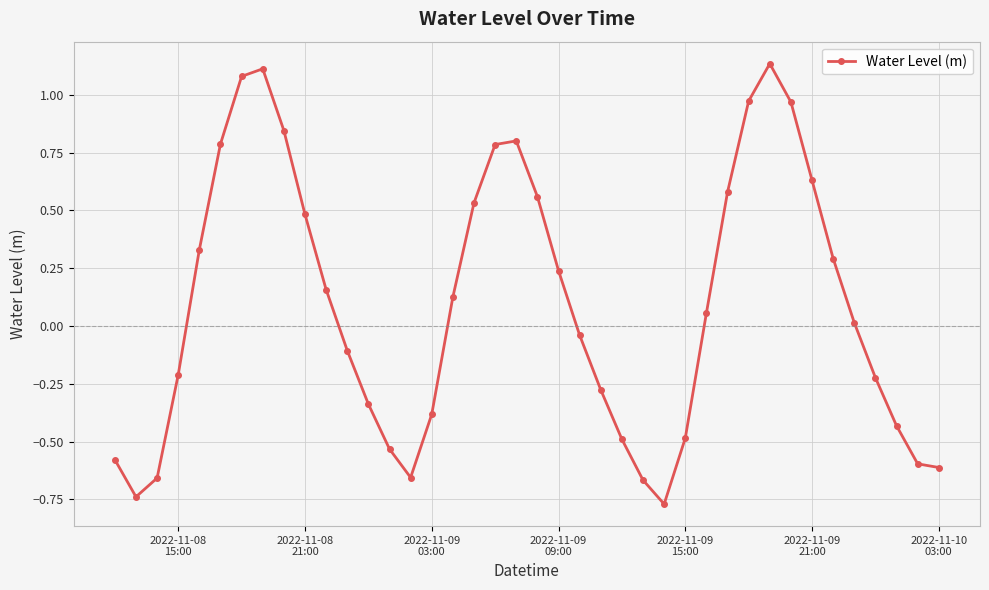

True or false: the data has more than 2 interior local peaks.

True